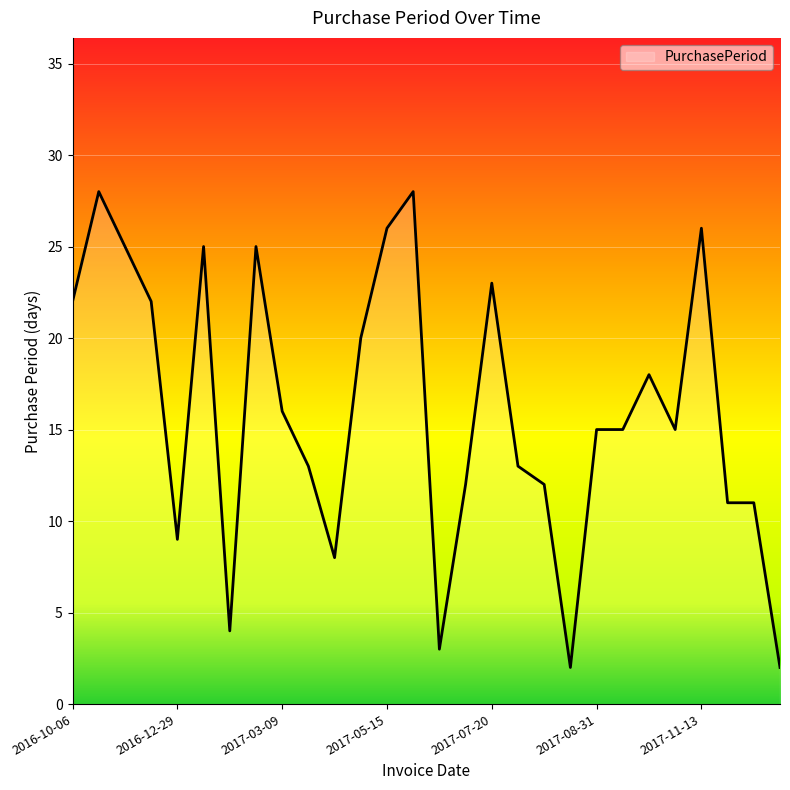

What is the difference between the maximum and minimum values?

26